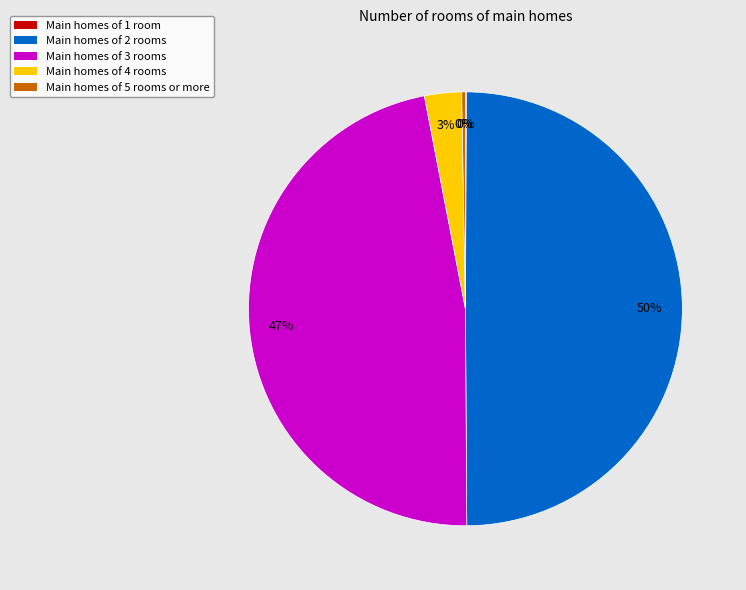

Is Main homes of 4 rooms the majority of the pie?

No